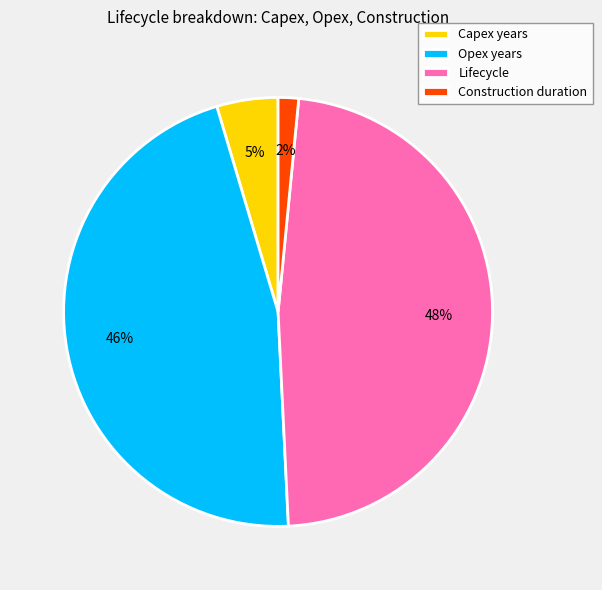

What is the ratio of the value at Capex years to the value at Lifecycle?

0.1